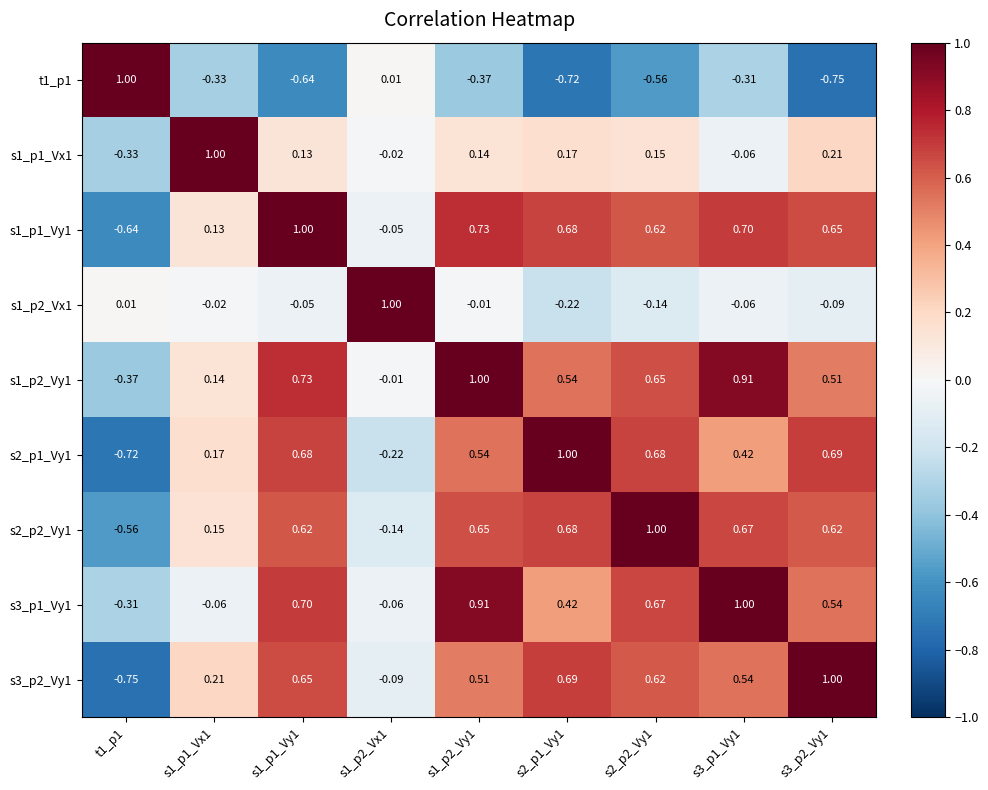

Is the value of s1_p2_Vy1 at s1_p1_Vy1 greater than the value of t1_p1 at s1_p1_Vx1?

Yes